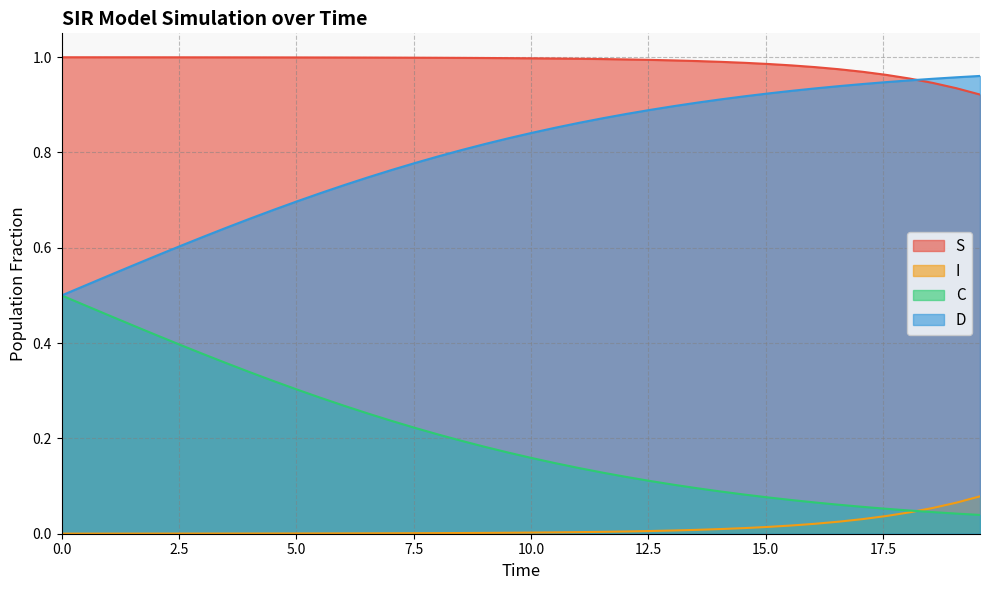

Does the chart display data point markers on the line(s)?

No